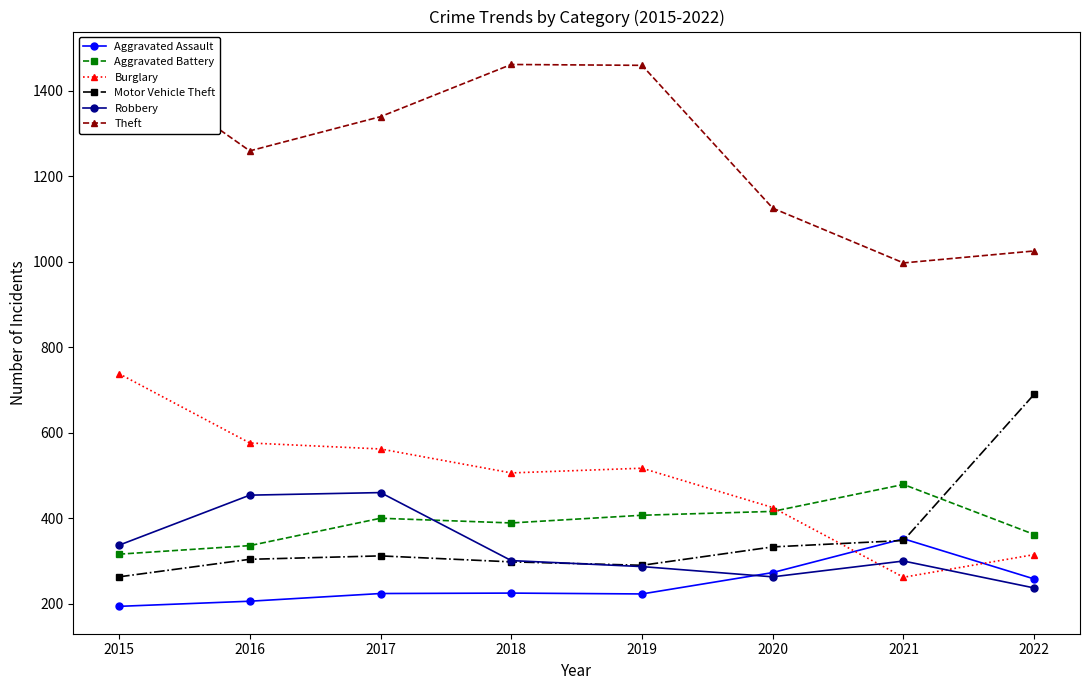

What is the sum of all Burglary values?

3901